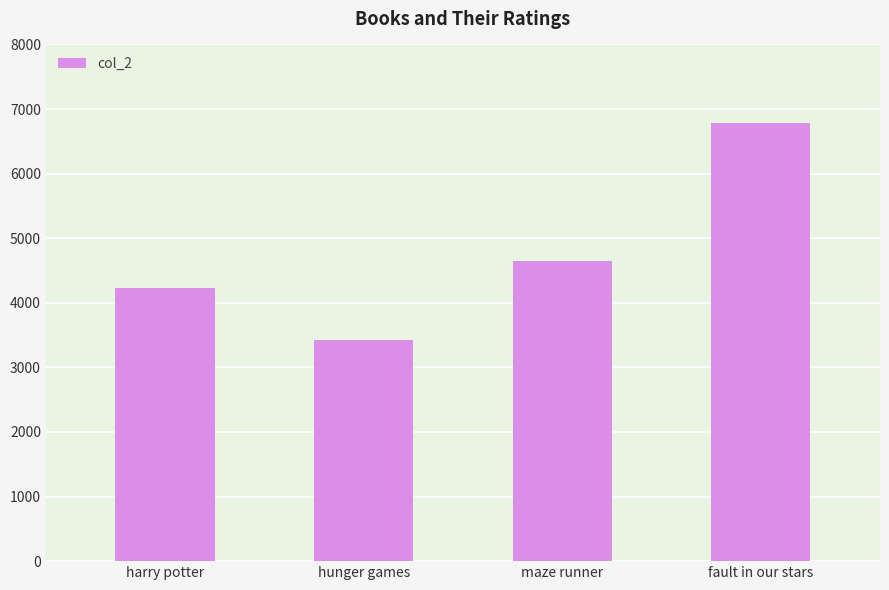

Rank the categories by value from lowest to highest.

hunger games, harry potter, maze runner, fault in our stars